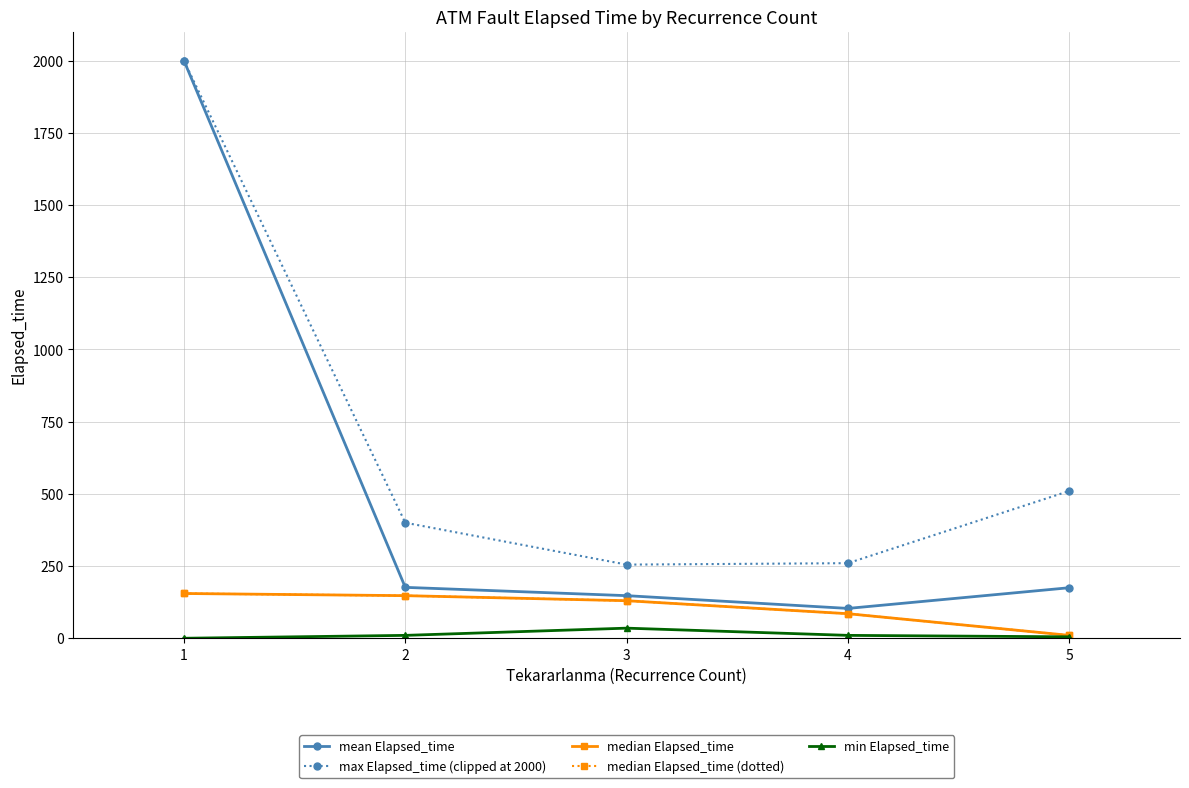

Is this an area chart (filled region under the line)?

No